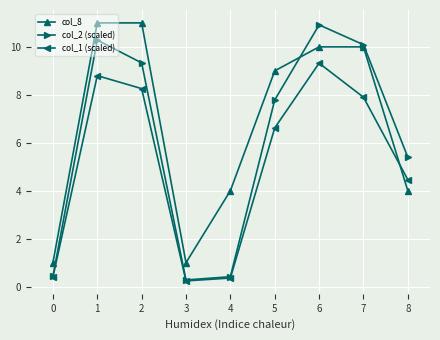

What is the maximum value shown in the chart?

11.0